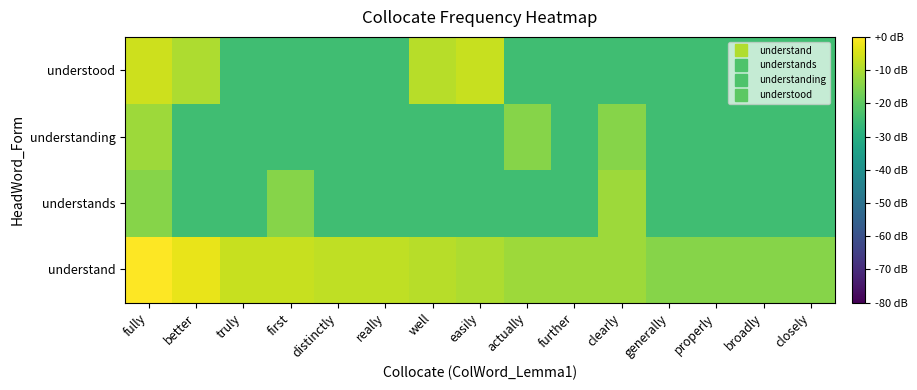

Reading left to right, transcribe all the data shown in this chart.

understand: fully=0.0	better=-2.6	truly=-6.8	first=-6.8	distinctly=-7.6	really=-7.6	well=-8.6	easily=-9.9	actually=-11.6	further=-11.6	clearly=-11.6	generally=-14.6	properly=-14.6	broadly=-14.6	closely=-14.6
understands: fully=-14.6	better=-24.6	truly=-24.6	first=-14.6	distinctly=-24.6	really=-24.6	well=-24.6	easily=-24.6	actually=-24.6	further=-24.6	clearly=-11.6	generally=-24.6	properly=-24.6	broadly=-24.6	closely=-24.6
understanding: fully=-11.6	better=-24.6	truly=-24.6	first=-24.6	distinctly=-24.6	really=-24.6	well=-24.6	easily=-24.6	actually=-14.6	further=-24.6	clearly=-14.6	generally=-24.6	properly=-24.6	broadly=-24.6	closely=-24.6
understood: fully=-6.2	better=-9.9	truly=-24.6	first=-24.6	distinctly=-24.6	really=-24.6	well=-8.6	easily=-6.8	actually=-24.6	further=-24.6	clearly=-24.6	generally=-24.6	properly=-24.6	broadly=-24.6	closely=-24.6